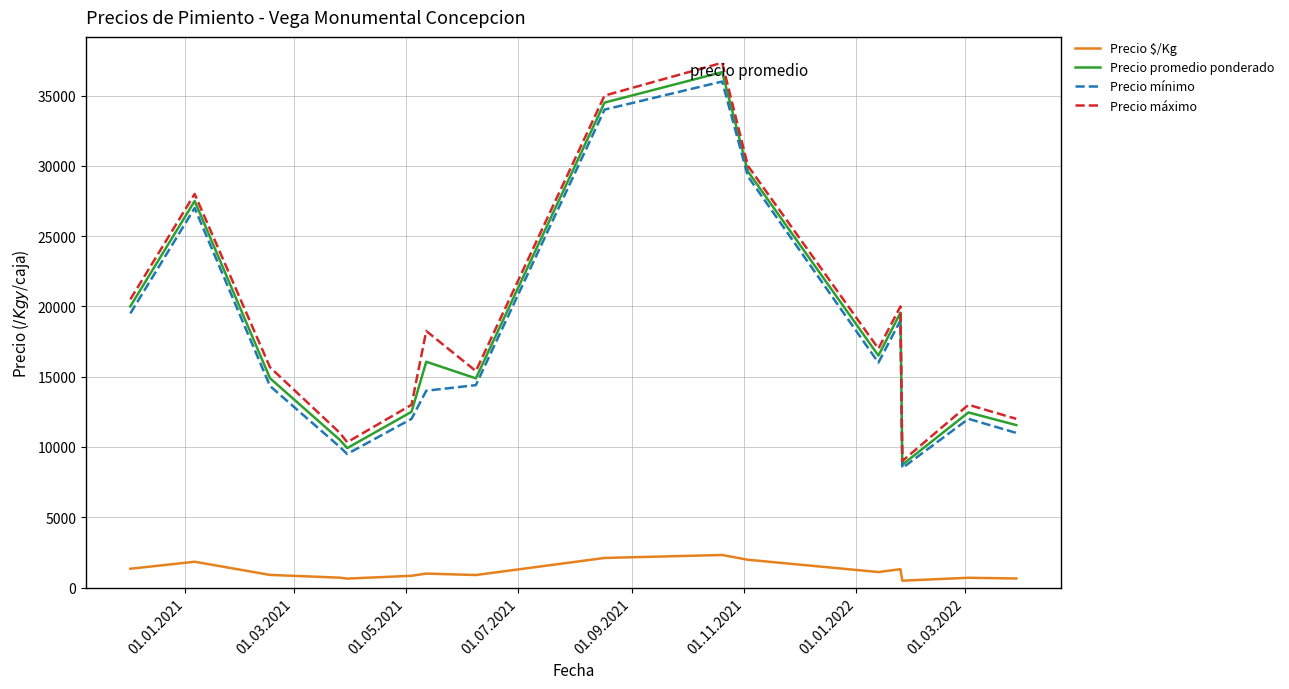

Which series has the widest spread of values?

Precio máximo